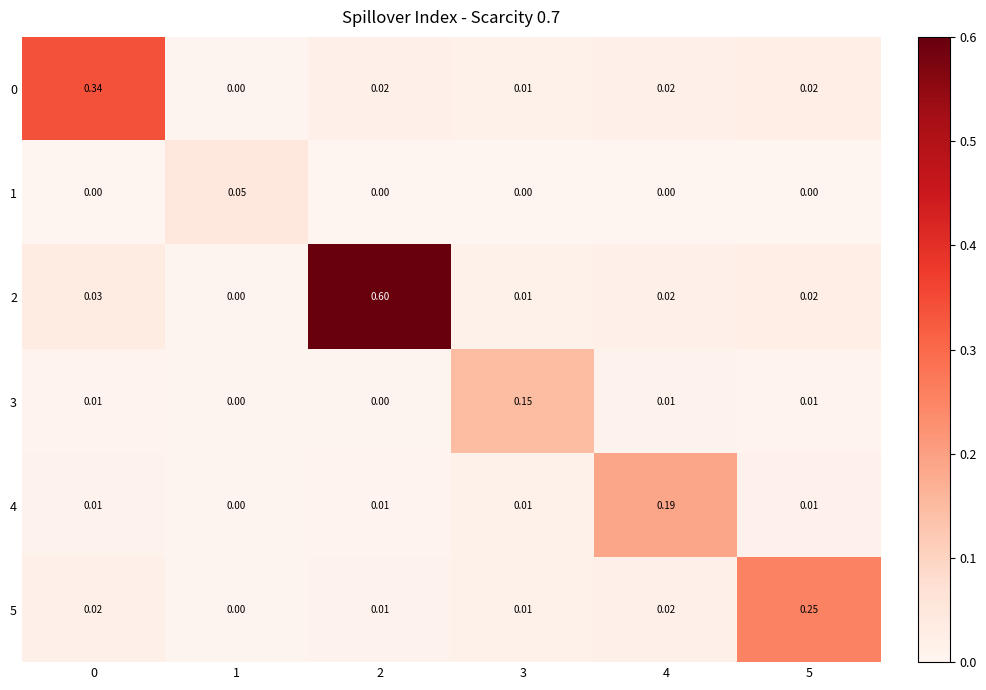

Is the value of 0 at 2 greater than the value of 1 at 1?

No